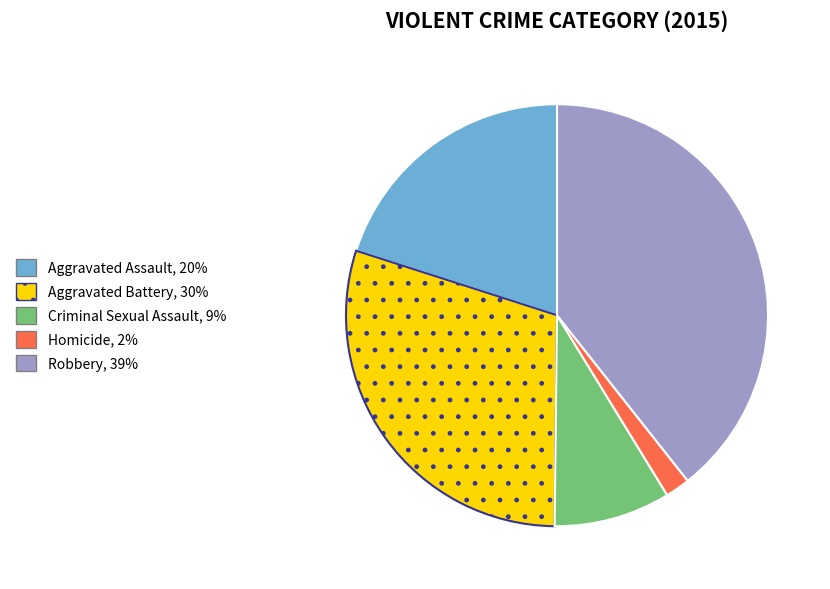

True or false: Aggravated Assault accounts for 20% of the total.

True